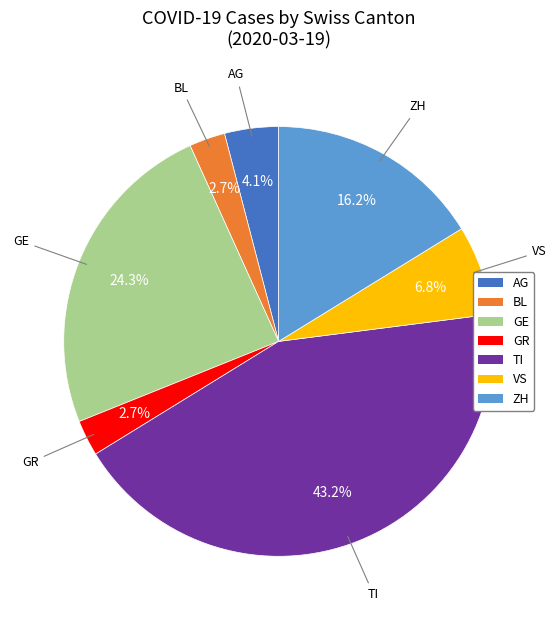

Count the number of slices in the pie.

7